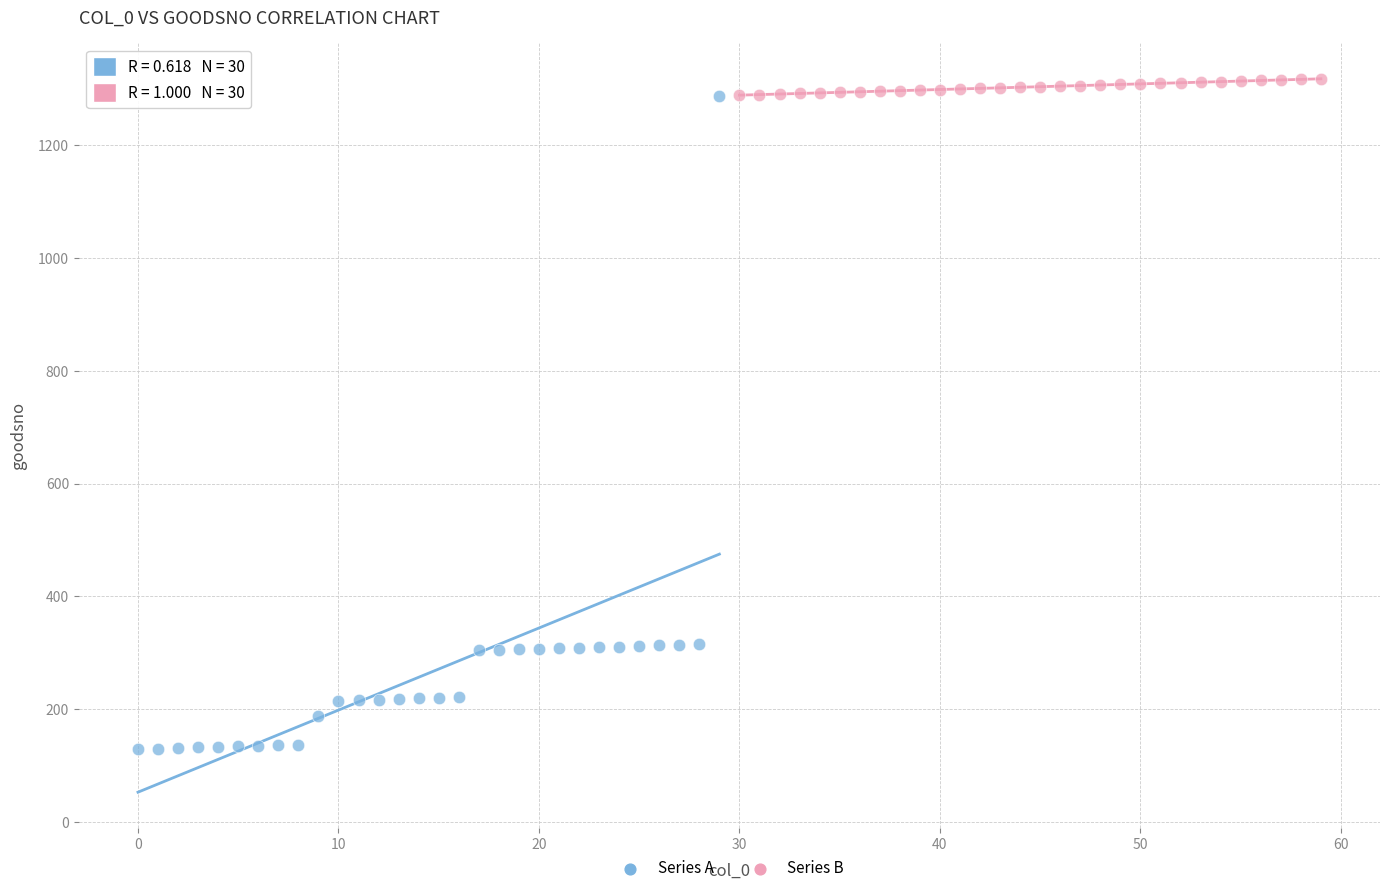

Which series contains the lowest Y value?

Series A